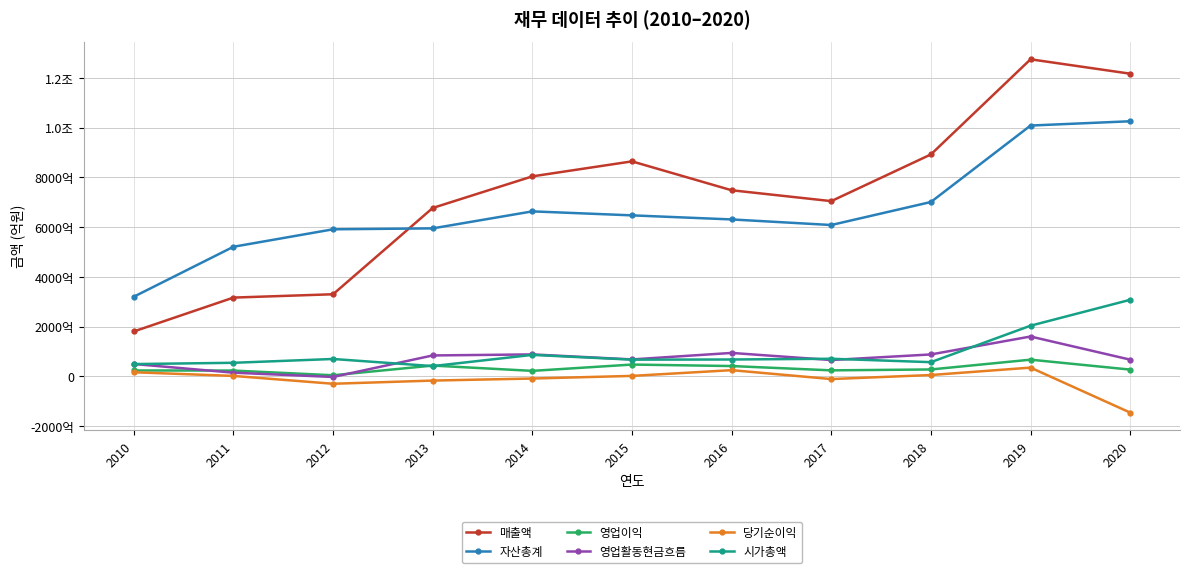

Does the chart have visible grid lines?

Yes